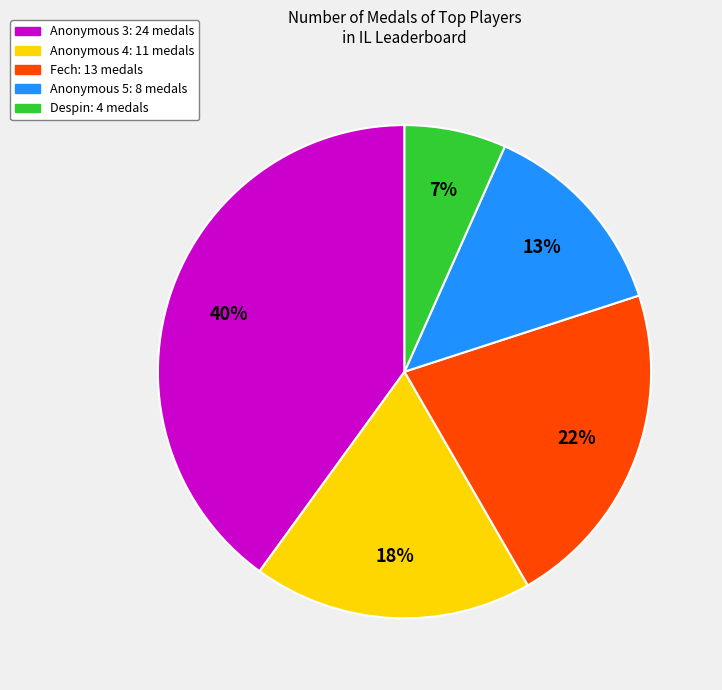

To the nearest percent, what is the difference between the largest and smallest slice percentages?

33%